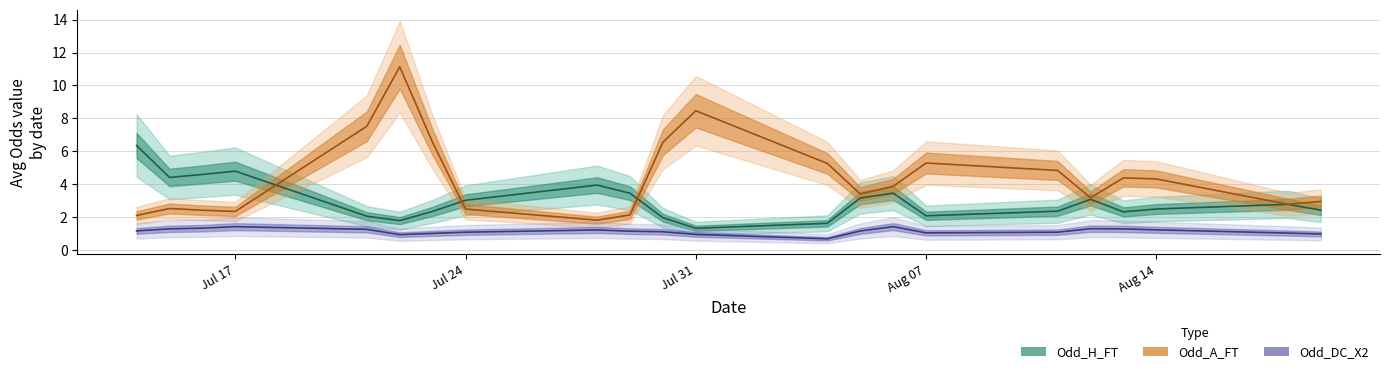

What is the maximum value for Odd_A_FT (line)?

11.1